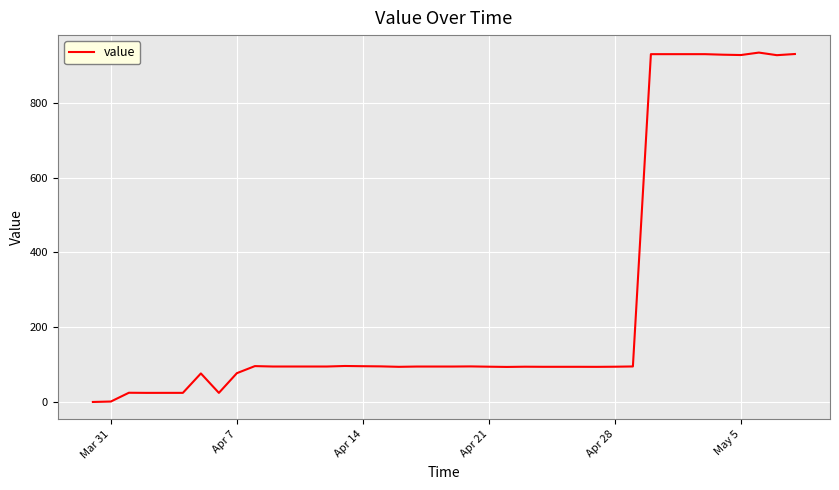

What is the greatest value displayed?

934.9